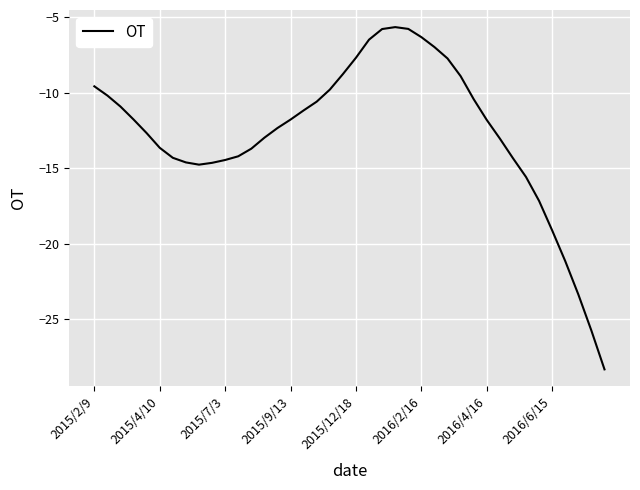

Does the chart display data point markers on the line(s)?

No